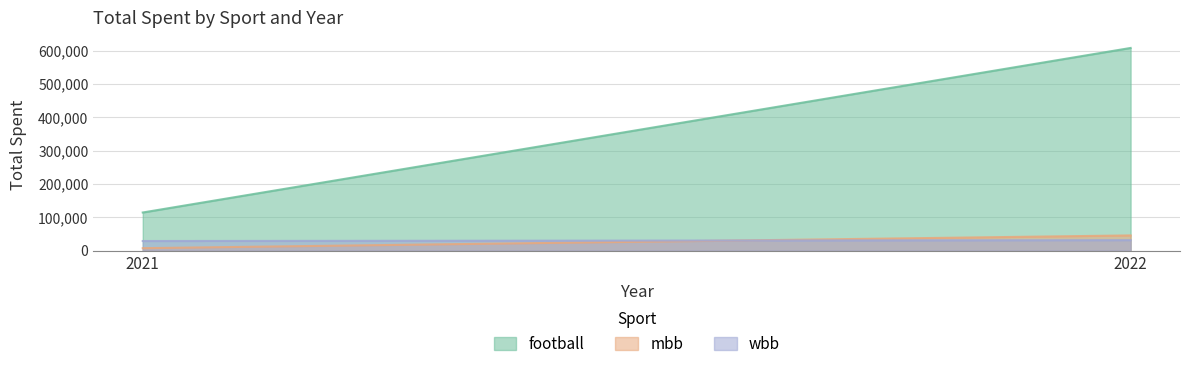

True or false: football has a value of 60297.1 at 2021.

False